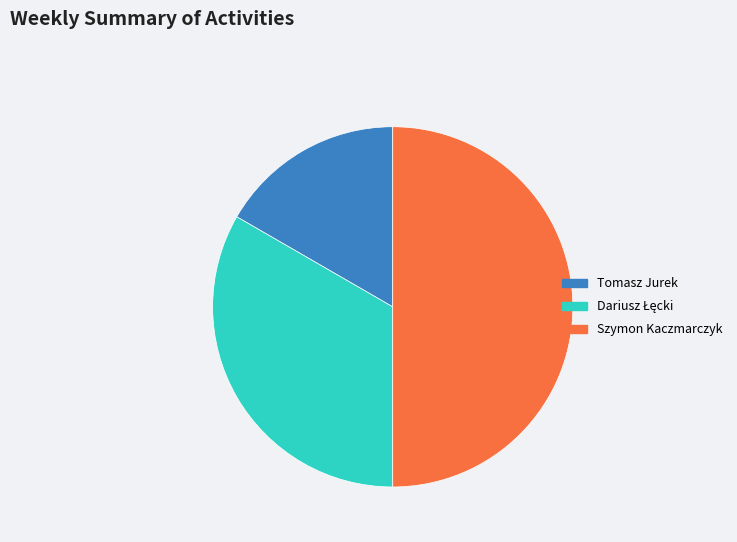

Does Tomasz Jurek represent more than half of the total?

No